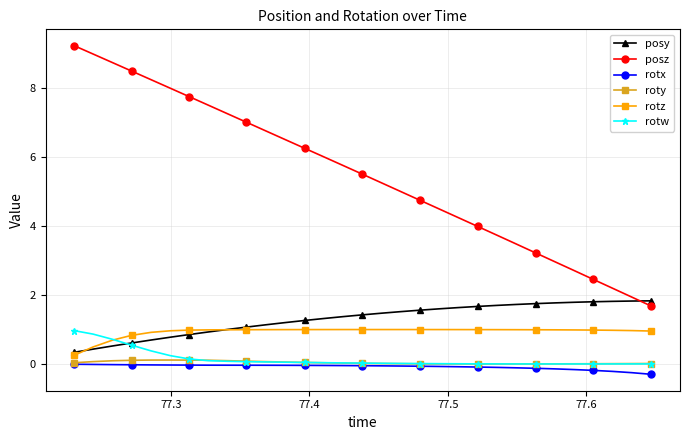

True or false: posz and rotw intersect in this chart.

False